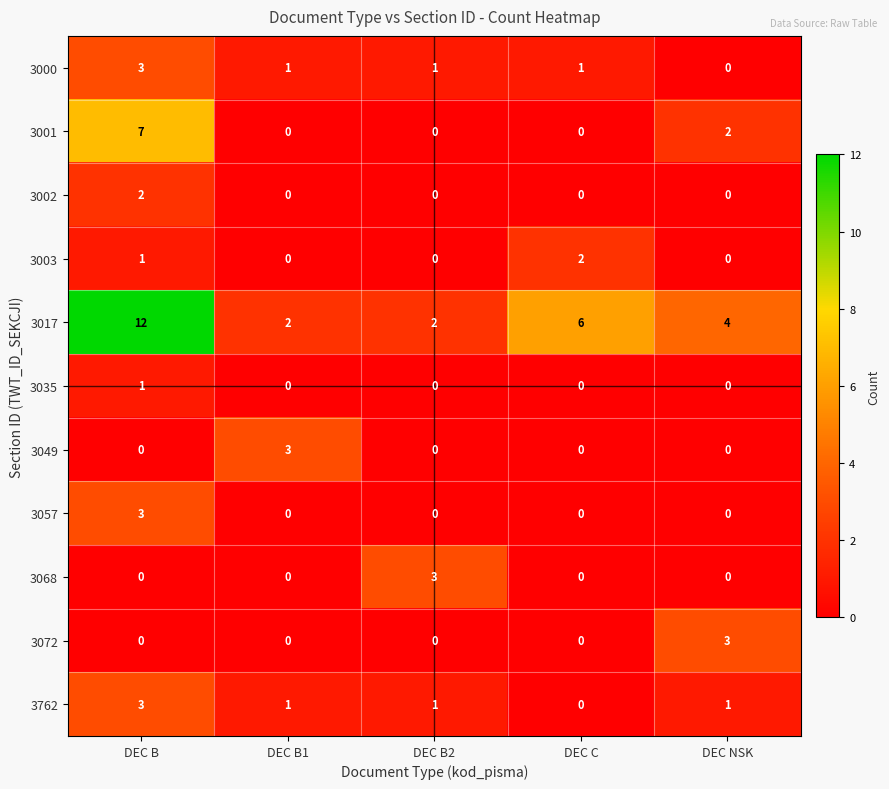

How many categories are shown in the chart?

5